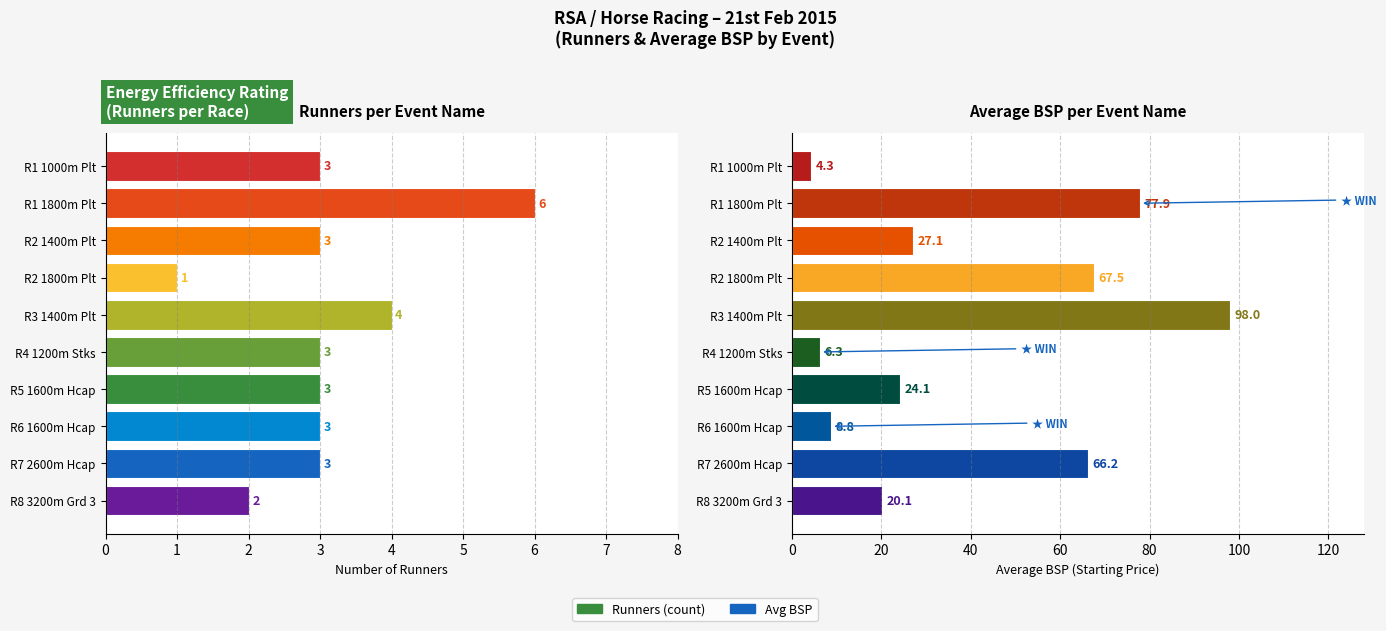

Which series changed the most between R1 1000m Plt and R4 1200m Stks?

Avg BSP